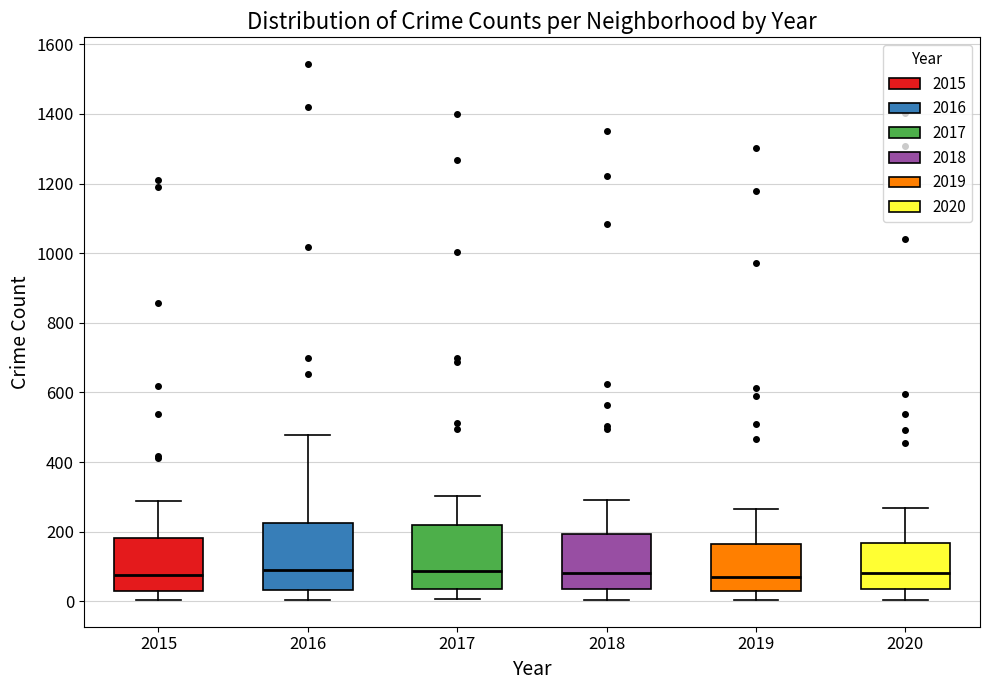

Reading left to right, transcribe this box plot: for each box, give where its median line is, the range the box spans, and where its two whiskers end, as read against the y-axis. The values are not printed on the chart, so give them approximately, as read against the axis.

2015: median 80, box 40 to 180, whiskers 0 to 280
2016: median 80, box 40 to 220, whiskers 0 to 480
2017: median 80, box 40 to 220, whiskers 0 to 300
2018: median 80, box 40 to 200, whiskers 0 to 300
2019: median 80, box 20 to 160, whiskers 0 to 260
2020: median 80, box 40 to 160, whiskers 0 to 260